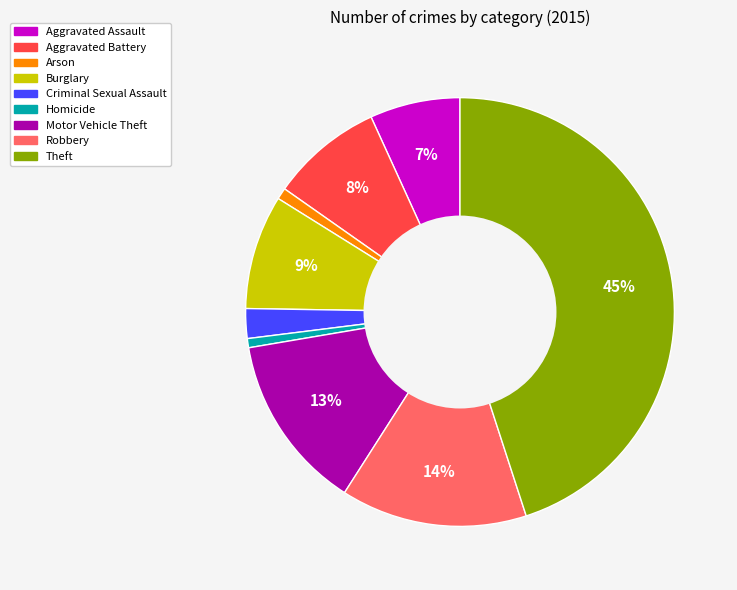

Is it true that Burglary is 1% of the pie?

False